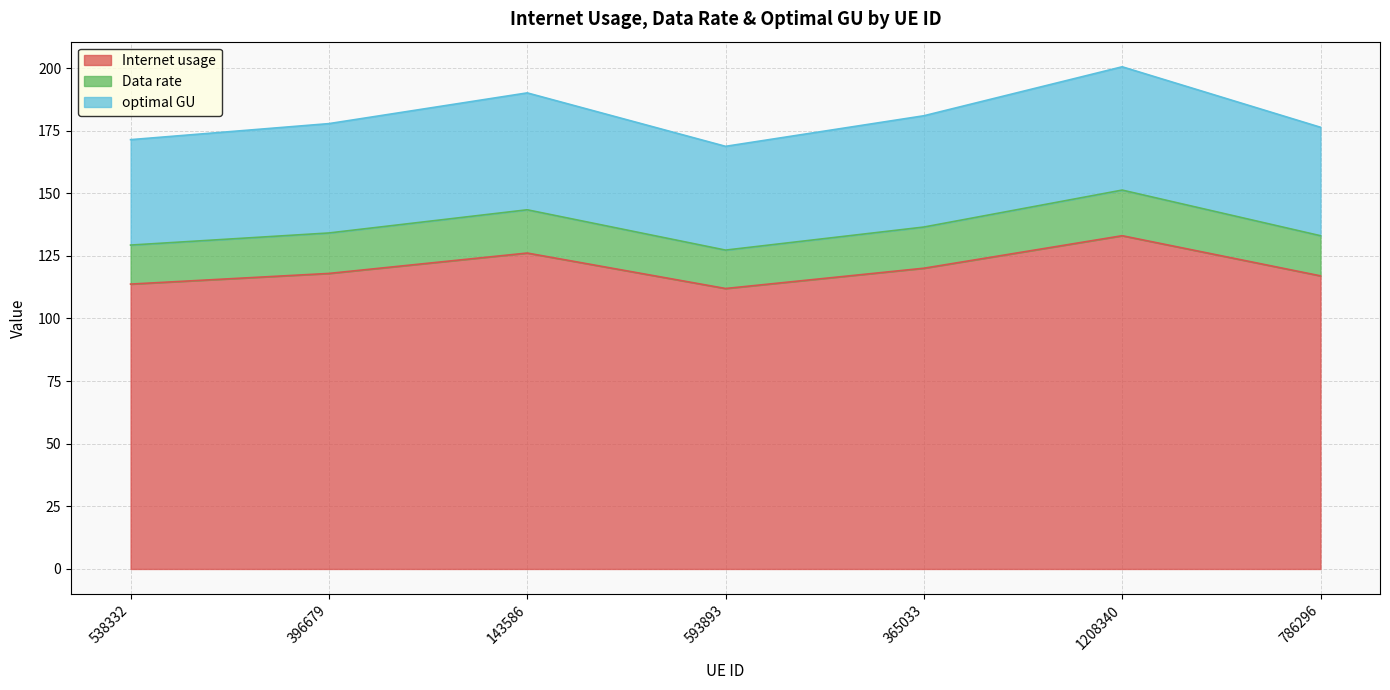

Which series has the largest total across all categories?

Internet usage